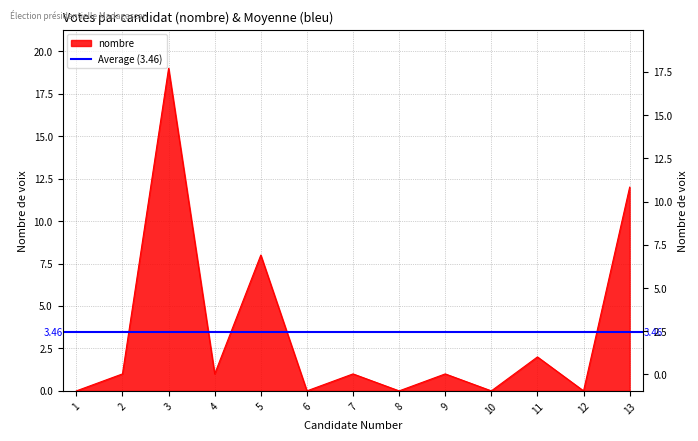

Which category has the lowest value across all series?

1